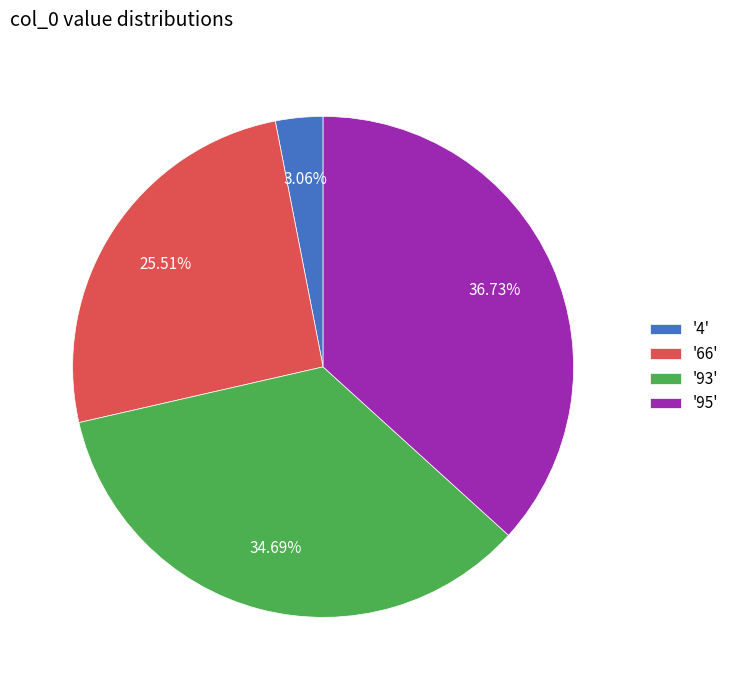

Is the sum of '95' and '93' greater than half?

Yes